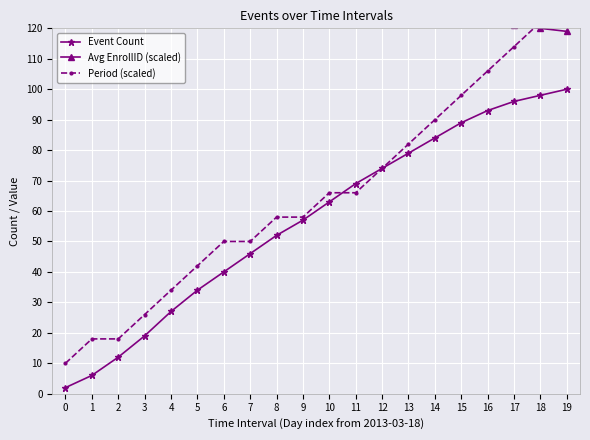

Is it true that Event Count equals 54 at 5?

False